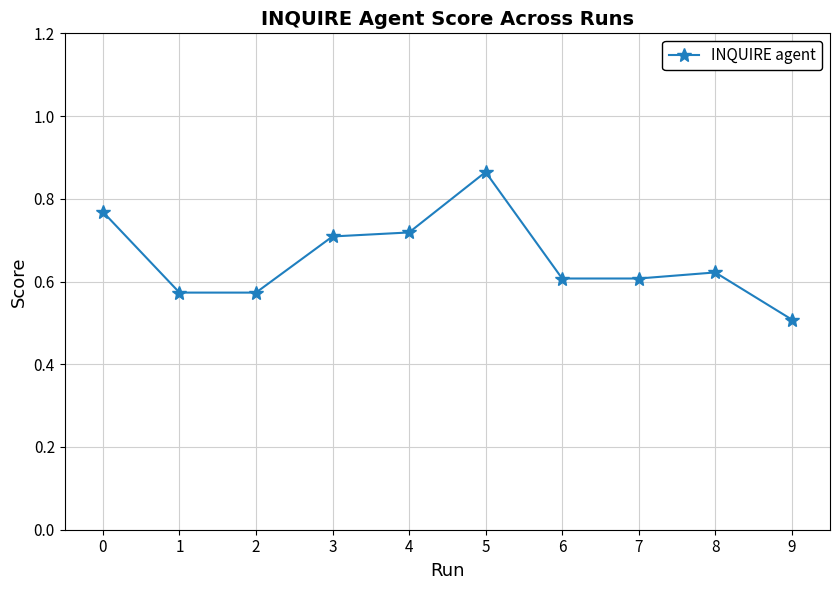

What is the change in value from 5 to 7?

-0.3